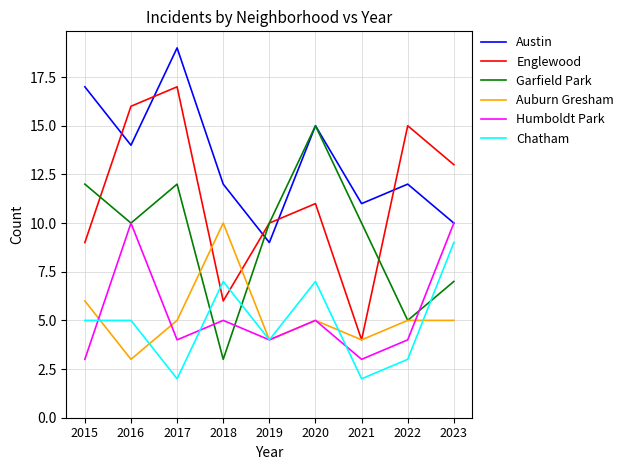

After their last crossing, which series has the higher values: Garfield Park or Auburn Gresham?

Garfield Park